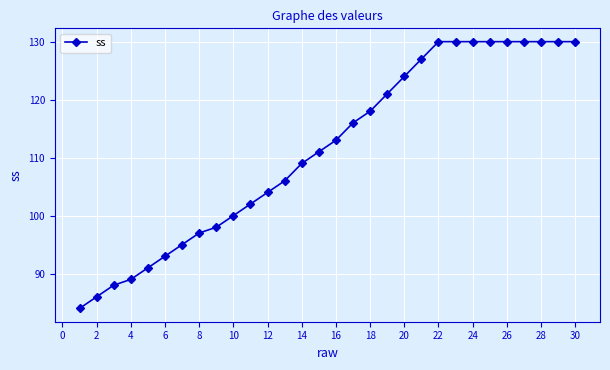

How many data points are less than 113?

15